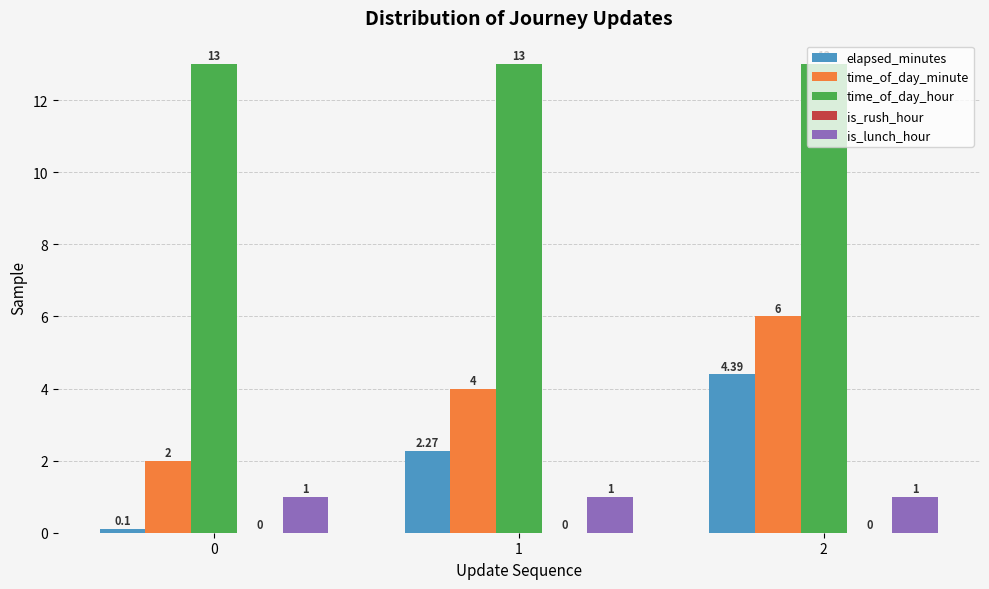

Between 0 and 2, which series saw the biggest shift?

elapsed_minutes